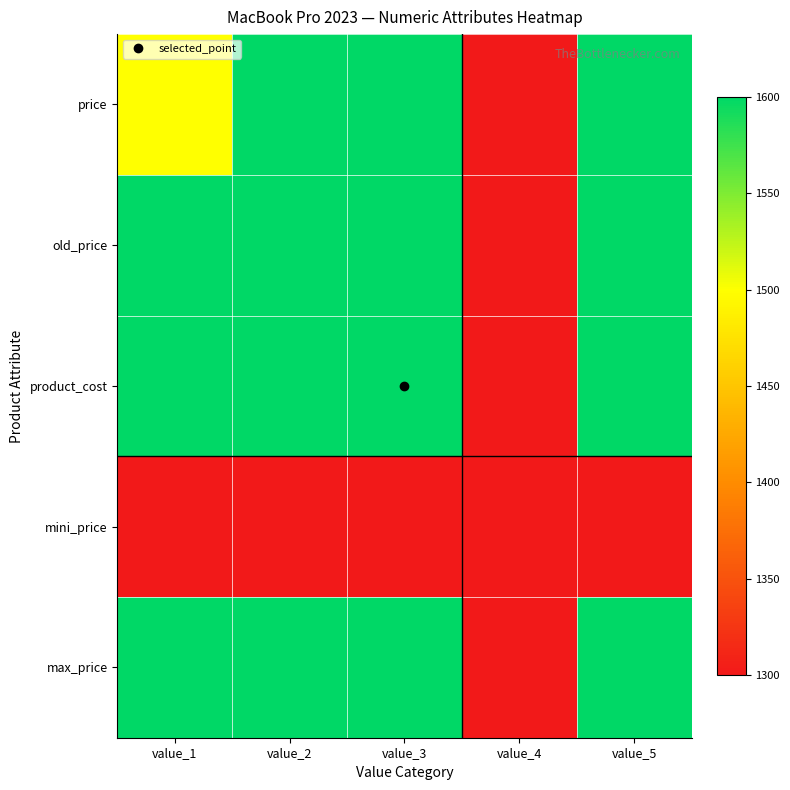

Which category has the lowest value across all series?

value_4